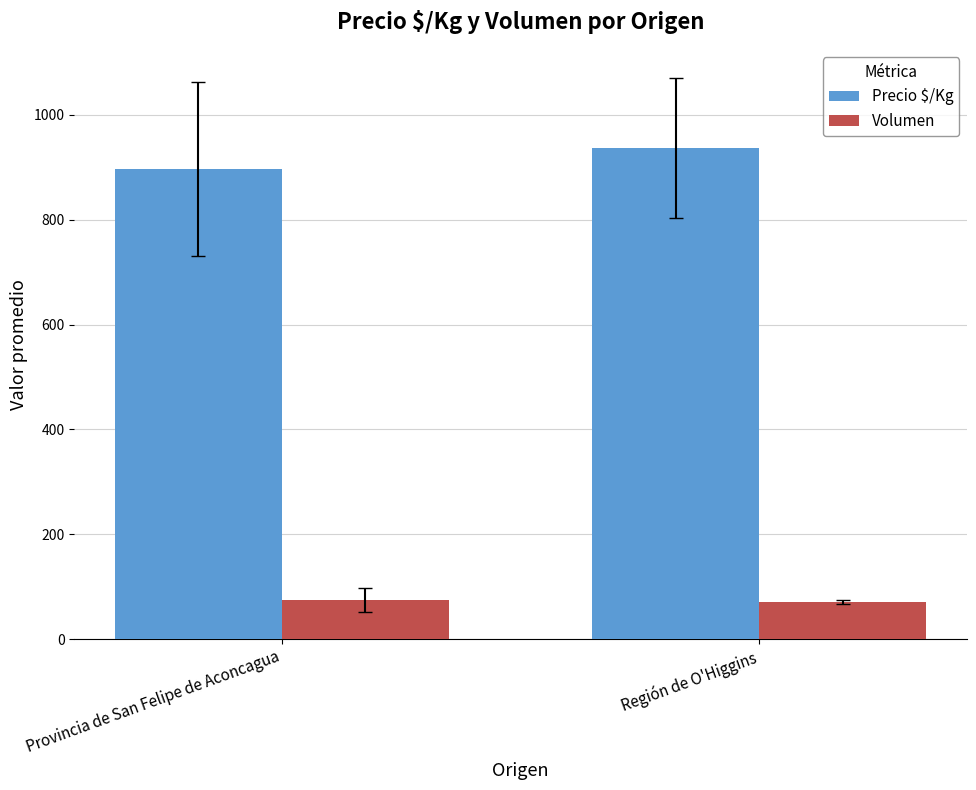

What is the difference between the maximum and minimum values in the Precio $/Kg series?

40.9